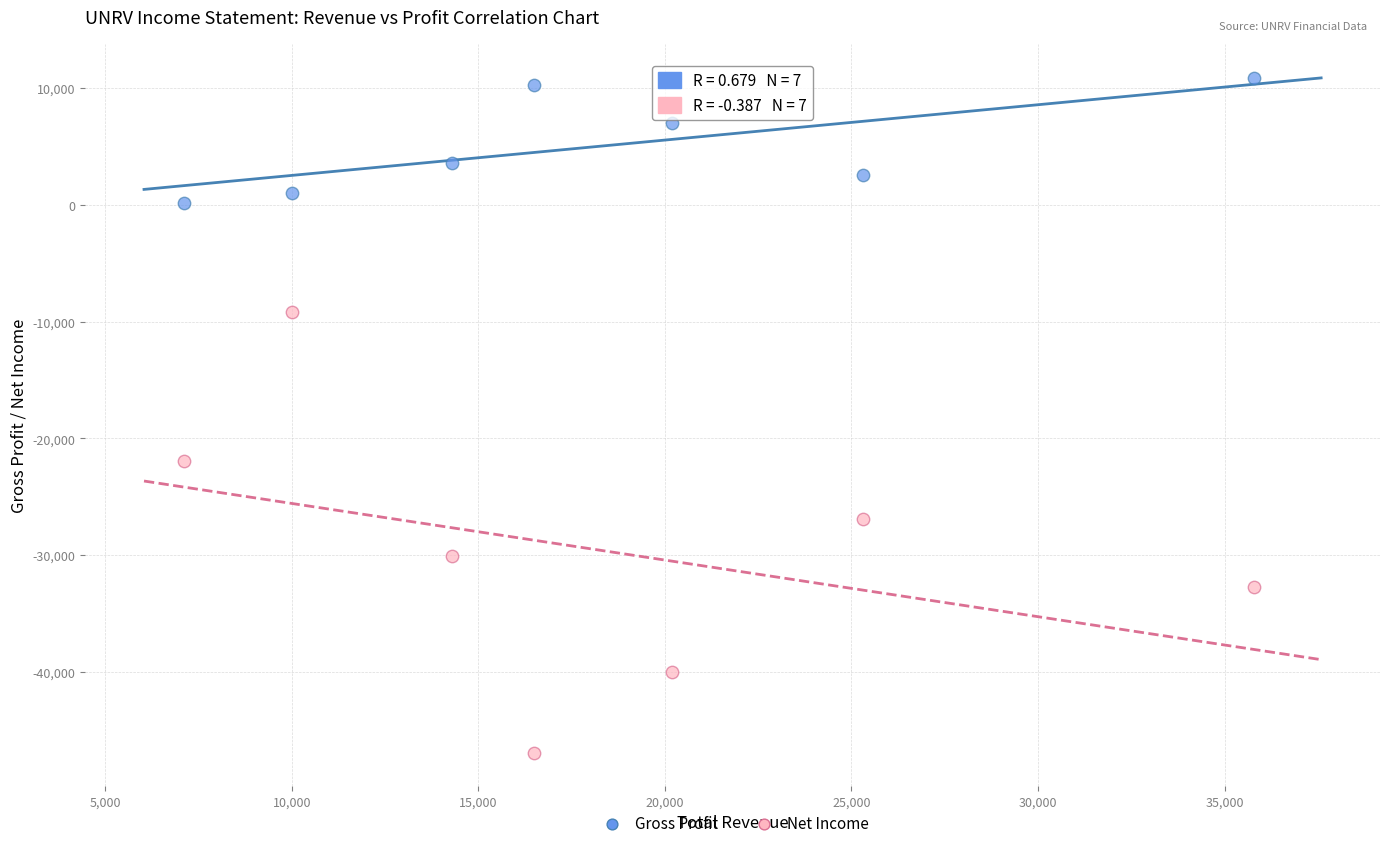

In the Net Income series, what Y value is closest to -28050?

-26900